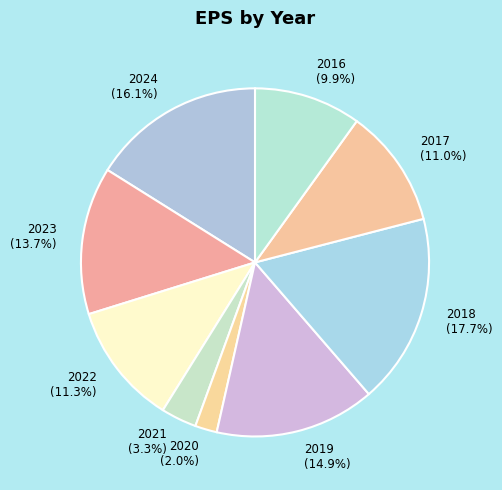

To the nearest percent, what percentage of the pie is 2018?

18%